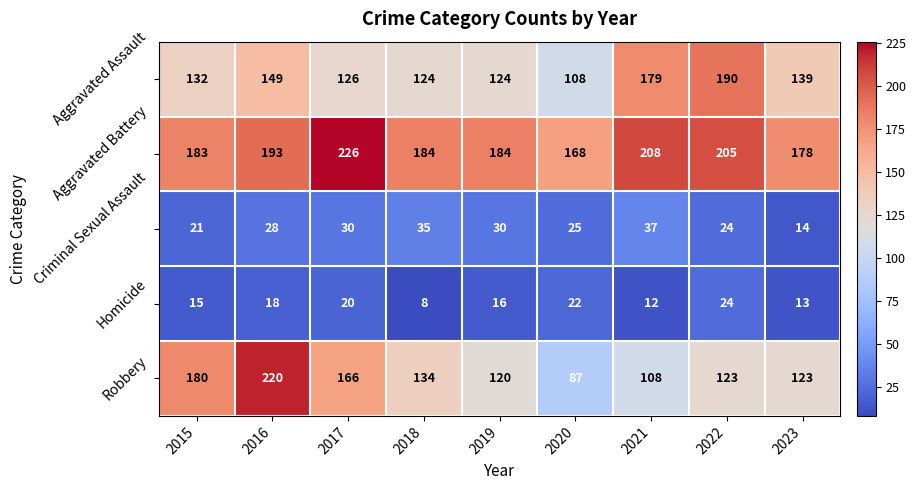

What is the sum of the Criminal Sexual Assault values at 2021 and 2017?

67